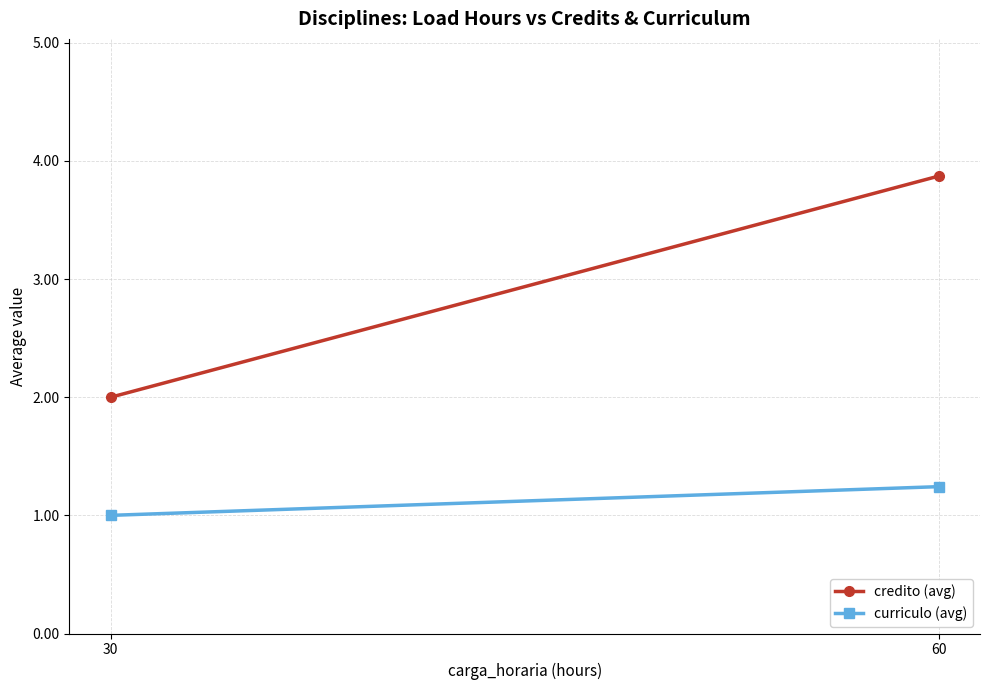

The value of credito (avg) at 30 is 3.1. True or false?

False